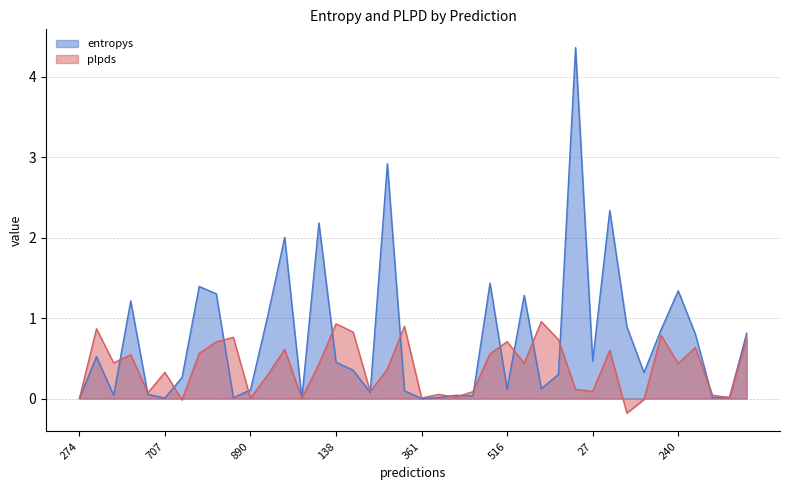

What is the difference between the highest and lowest values at 332?

0.7